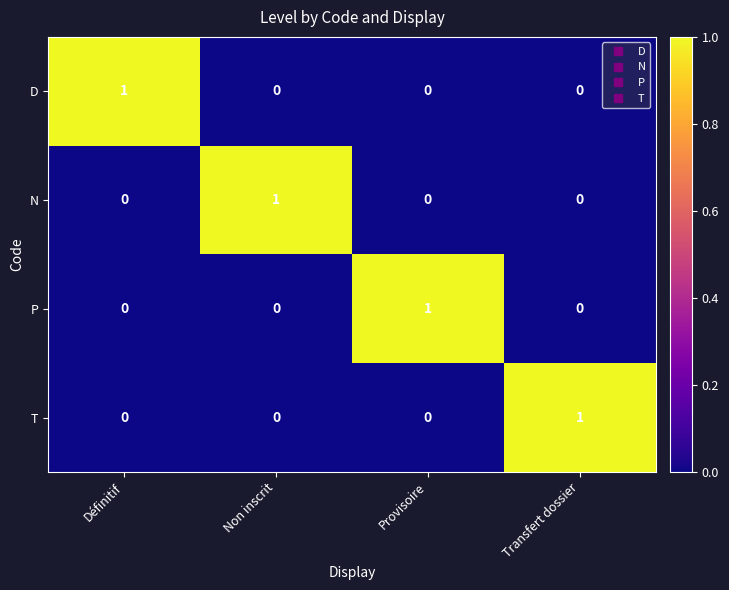

Reading left to right, what are all the values shown in this chart?

D: 1	0	0	0
N: 0	1	0	0
P: 0	0	1	0
T: 0	0	0	1